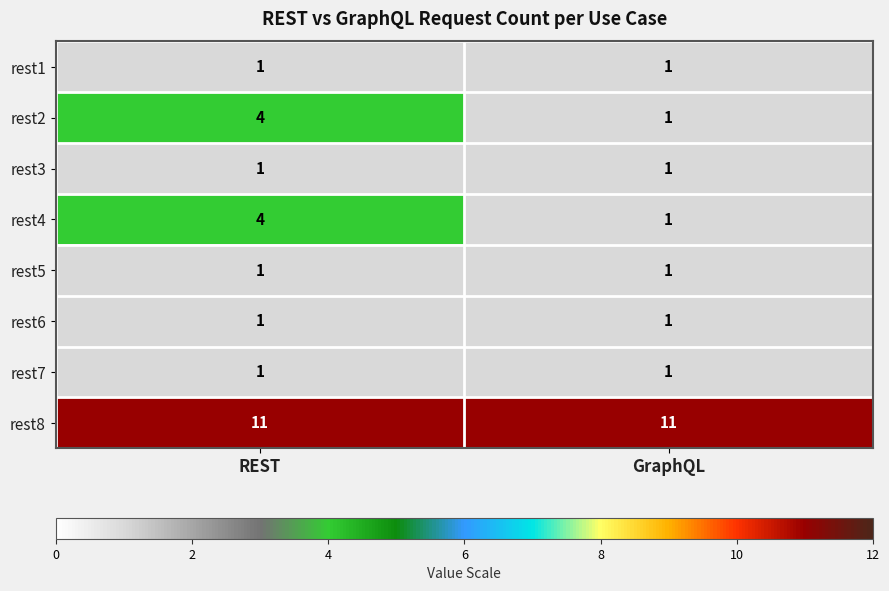

True or false: rest8 has a value of 11 at REST.

True